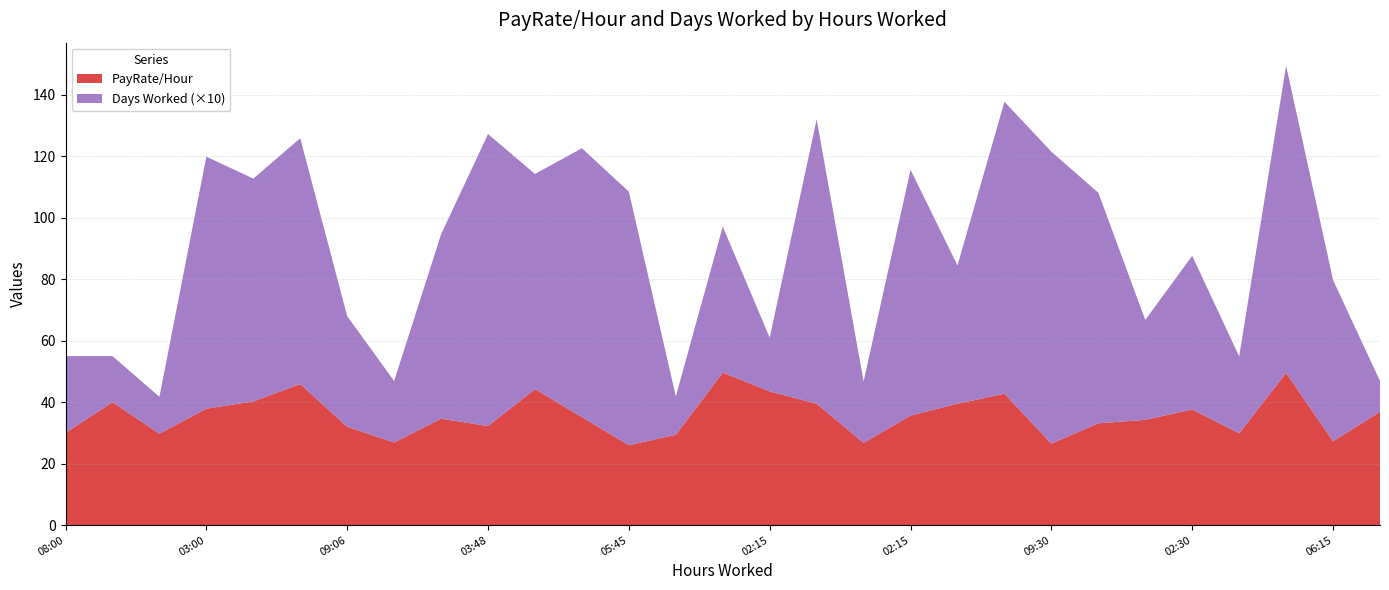

Reading left to right, transcribe all the data shown in this chart.

PayRate/Hour: 30.0	40.0	29.8	37.9	40.2	45.9	32.0	26.9	34.6	32.2	44.2	35.1	26.0	29.4	49.6	43.5	39.5	26.8	35.6	39.5	42.8	26.5	33.1	34.2	37.6	29.9	49.5	27.2	36.9
Days Worked: 2.5	1.5	1.2	8.2	7.2	8.0	3.6	2.0	6.0	9.5	7.0	8.8	8.2	1.2	4.8	1.8	9.2	2.0	8.0	4.5	9.5	9.5	7.5	3.2	5.0	2.5	10.0	5.2	1.0